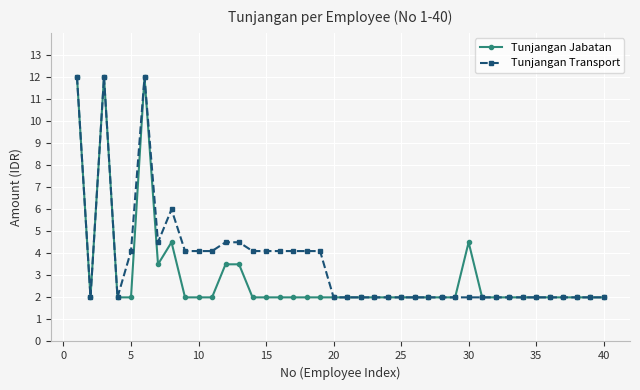

List the series in order of their overall mean, lowest first.

Tunjangan Jabatan, Tunjangan Transport